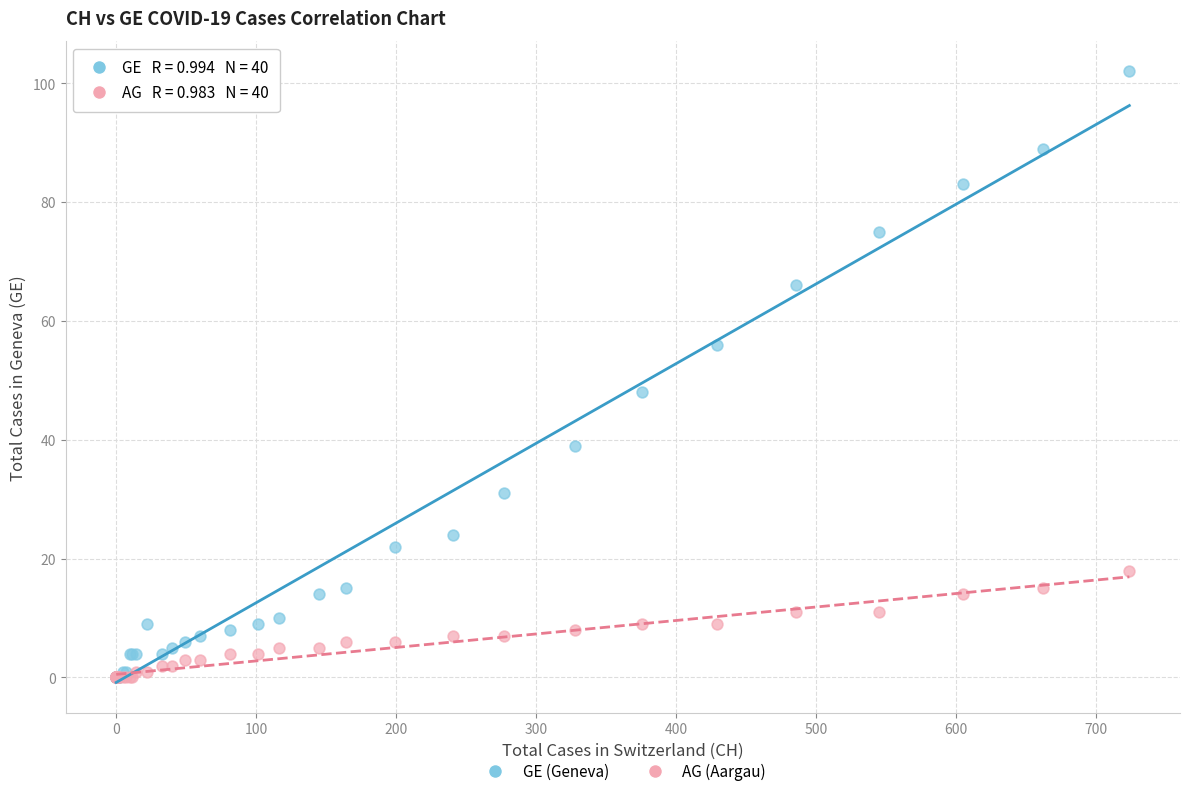

In the GE (Geneva) series, what Y value is closest to 51?

48